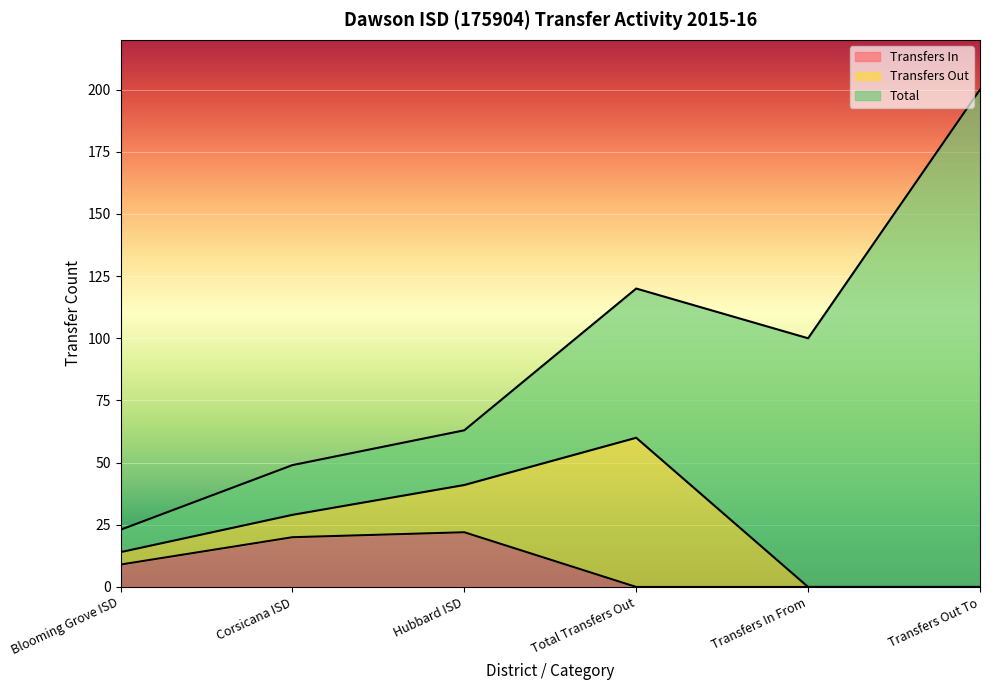

True or false: Transfers In and Total cross at least once.

False